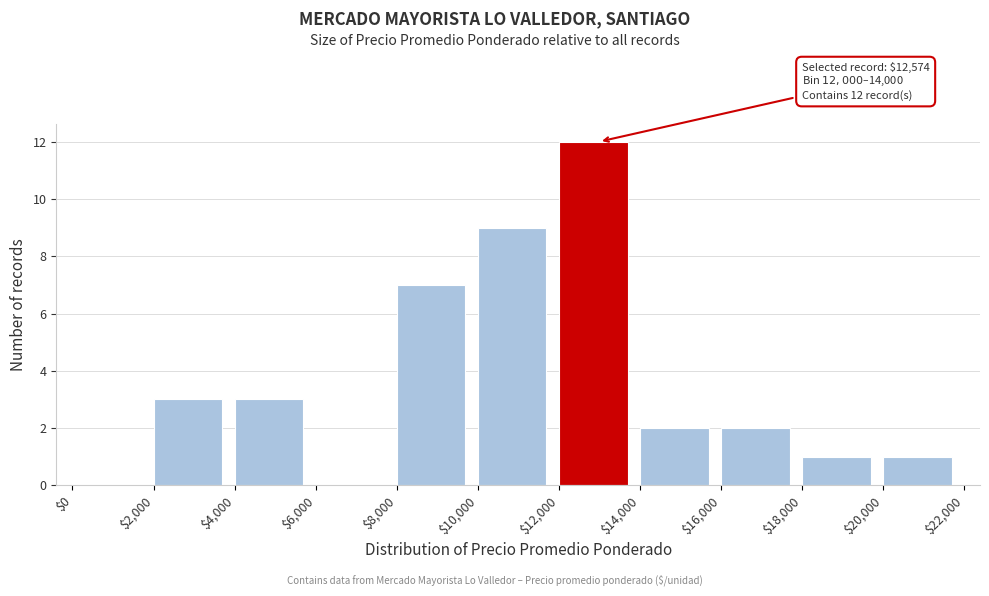

Which range on the x-axis has the tallest bar?

$12,000 to $14,000